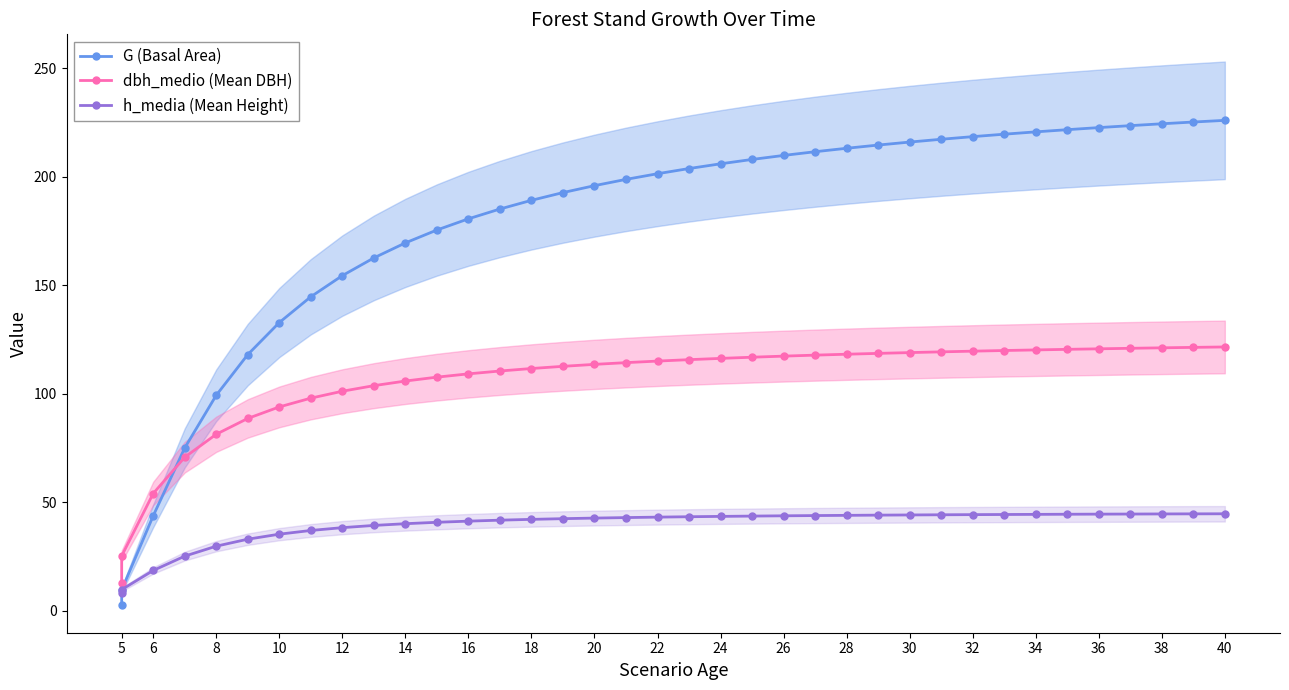

True or false: G (Basal Area) has more than 0 points higher than both neighbors.

False